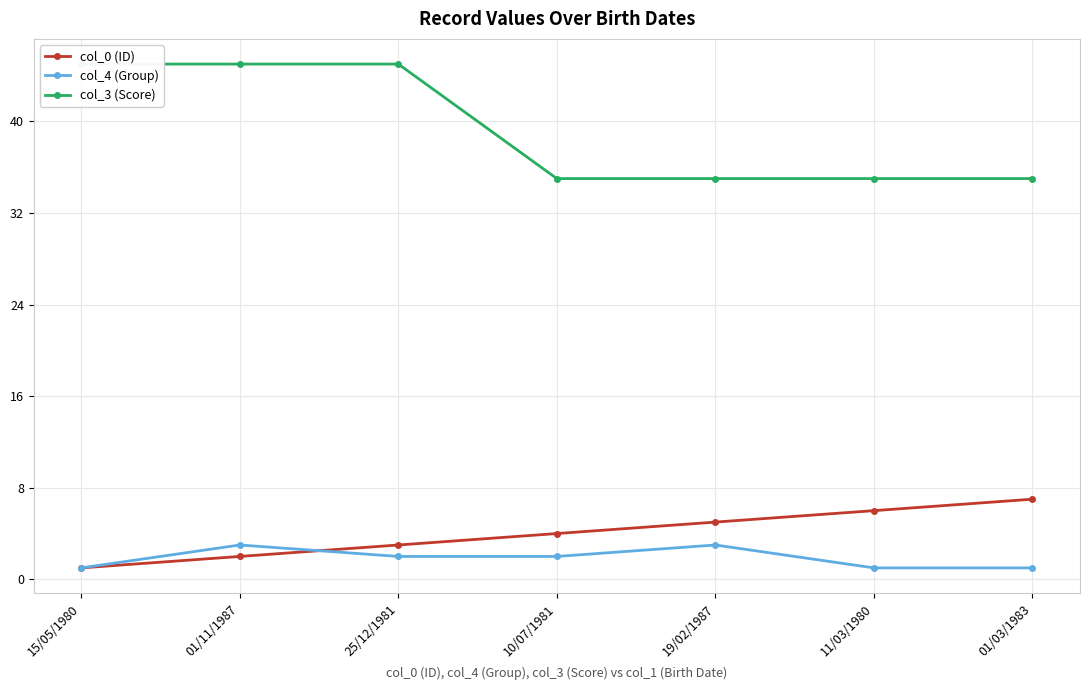

List the series in order of their peak value, highest first.

col_3 (Score), col_0 (ID), col_4 (Group)